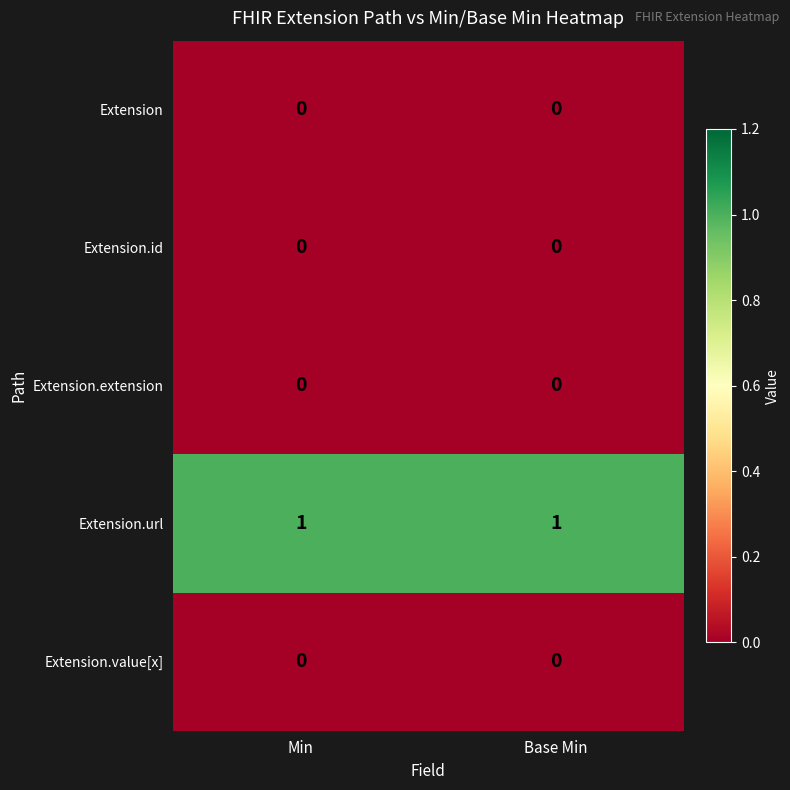

Which series has the largest total across all categories?

Extension.url